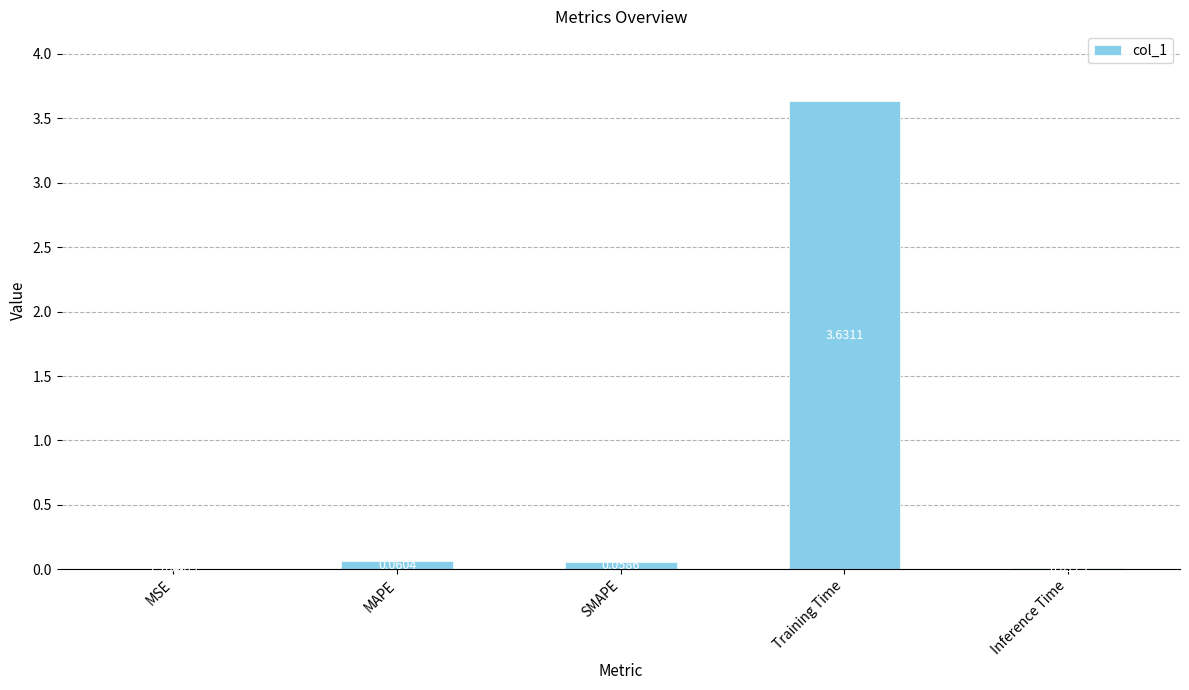

At which label is the value closest to 1?

MAPE